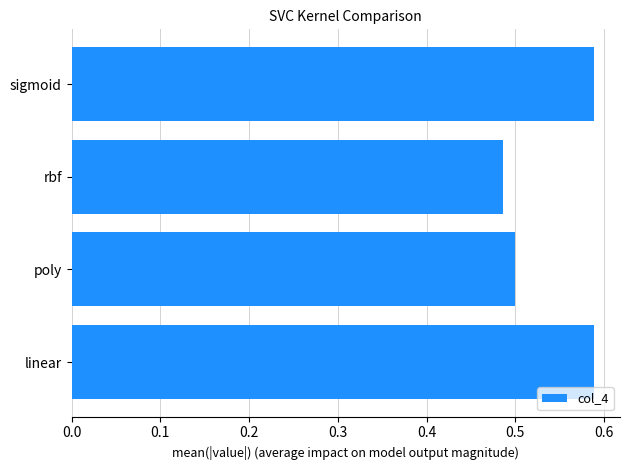

How many data points does each series have?

4